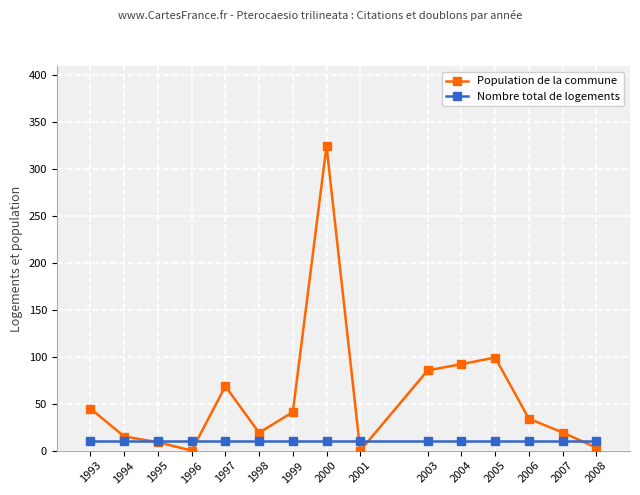

What is the value of the Population de la commune point at the 13th from the left?

34.0